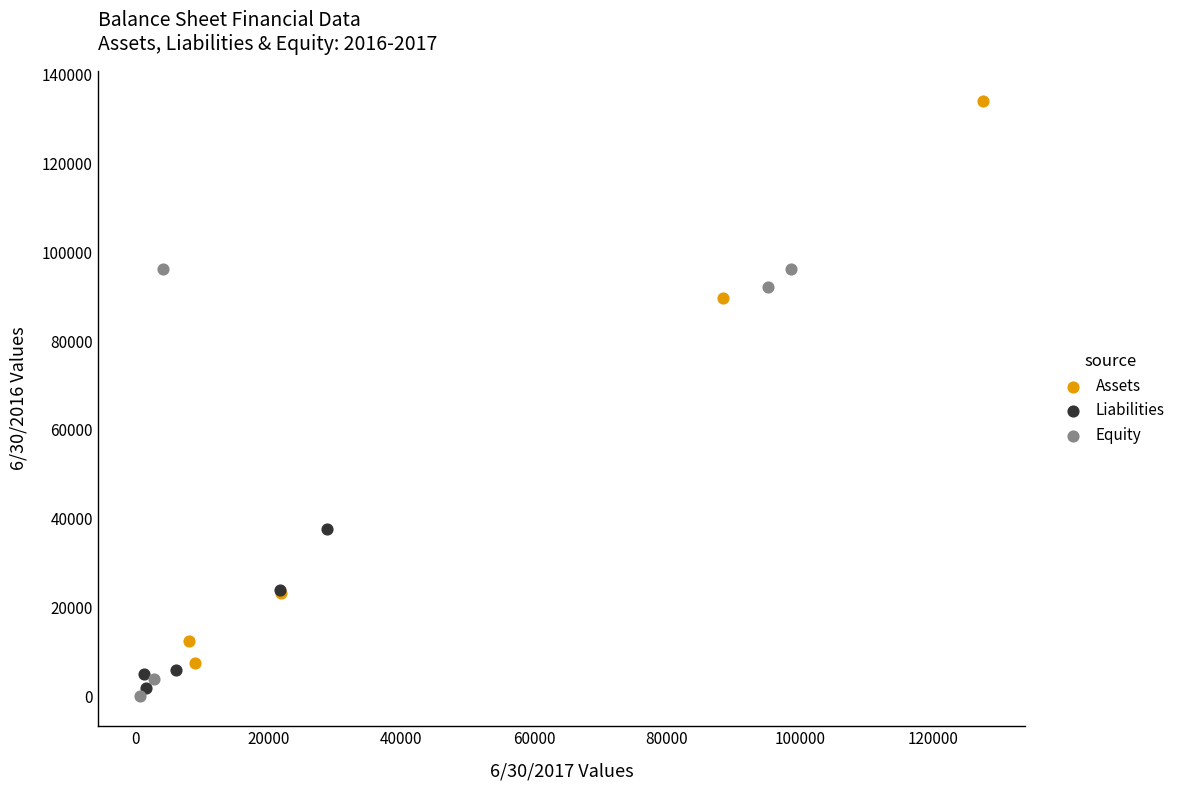

Which series contains the highest Y value?

Assets